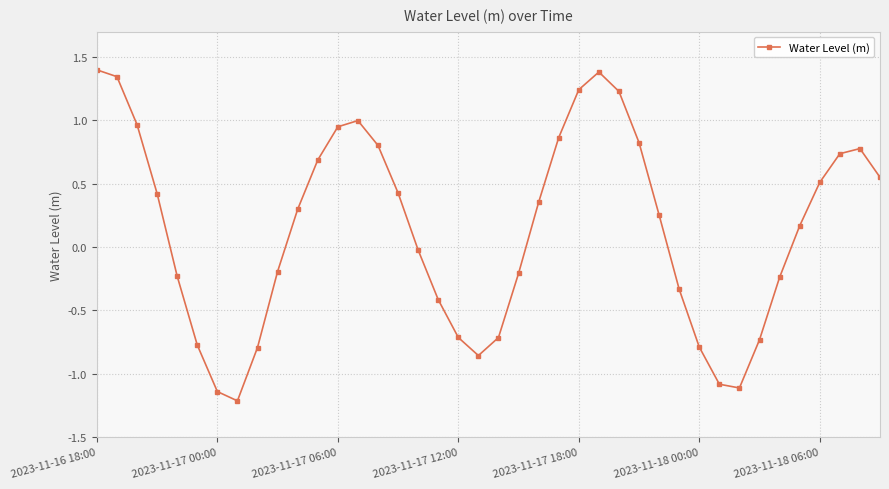

What is the smallest value displayed?

-1.2